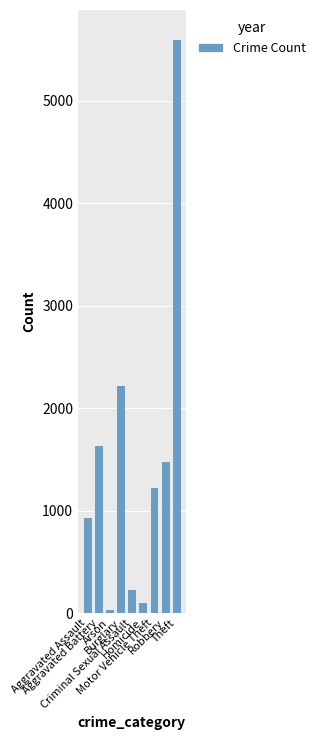

What is the smallest value displayed?

39